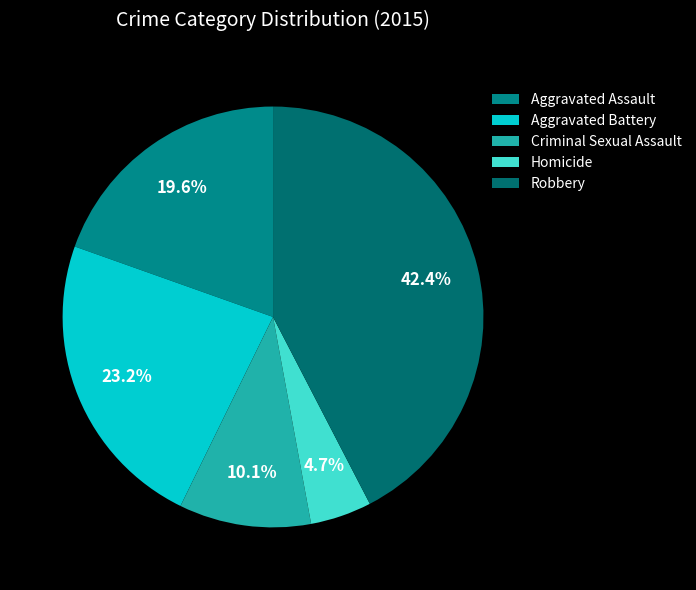

To the nearest percent, what is the average slice percentage?

20%